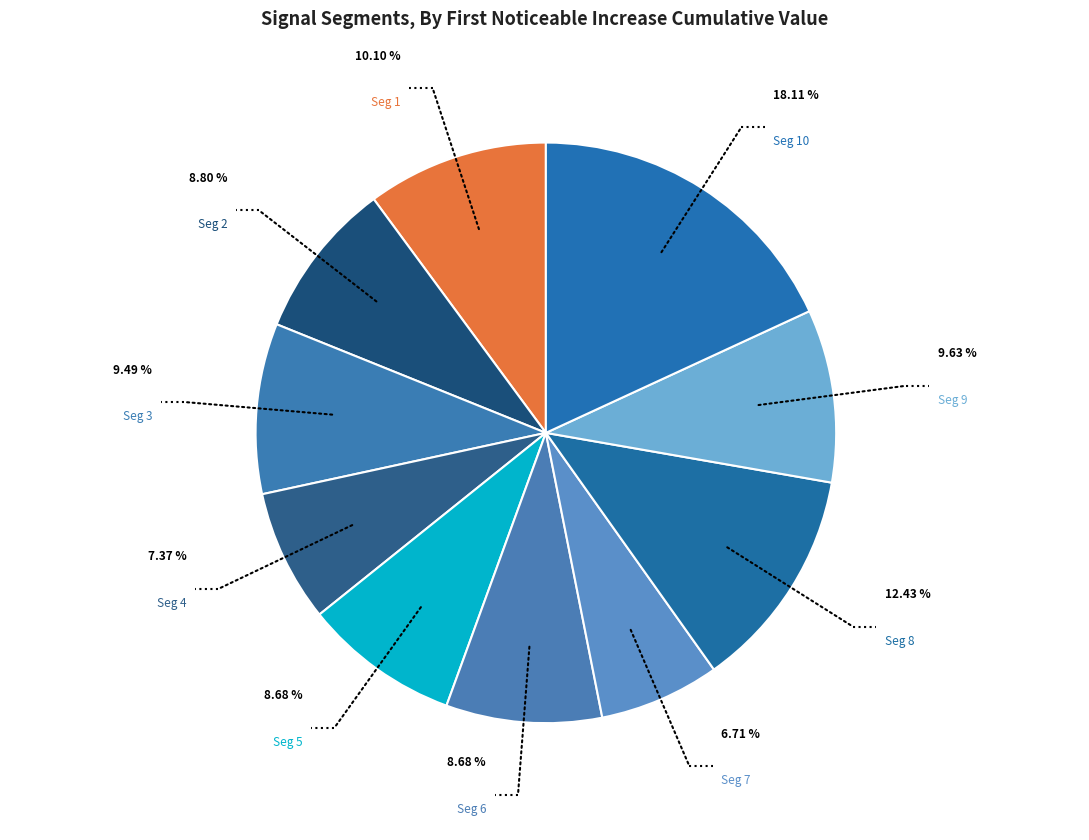

Does any single category account for the majority?

No